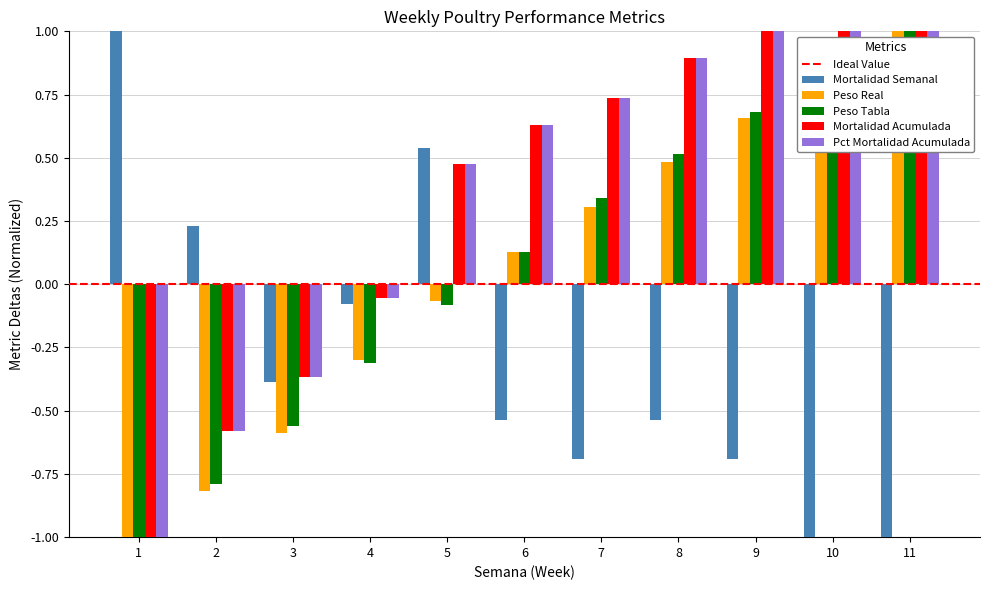

What is the minimum value for Peso Tabla?

-1.0